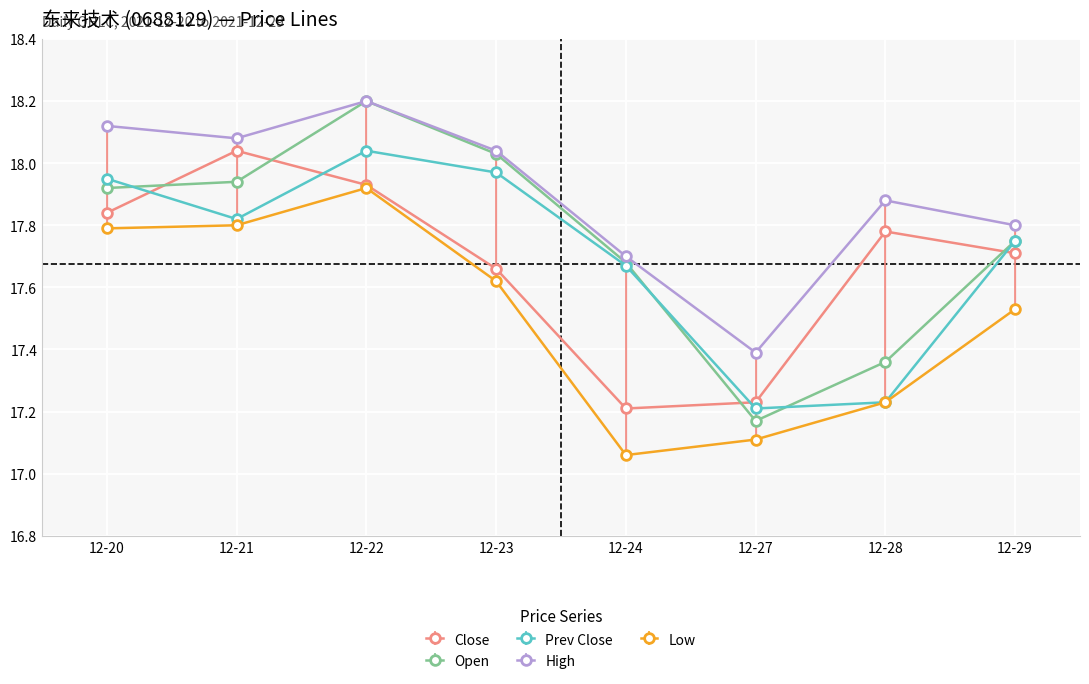

True or false: Prev Close and Open intersect in this chart.

True